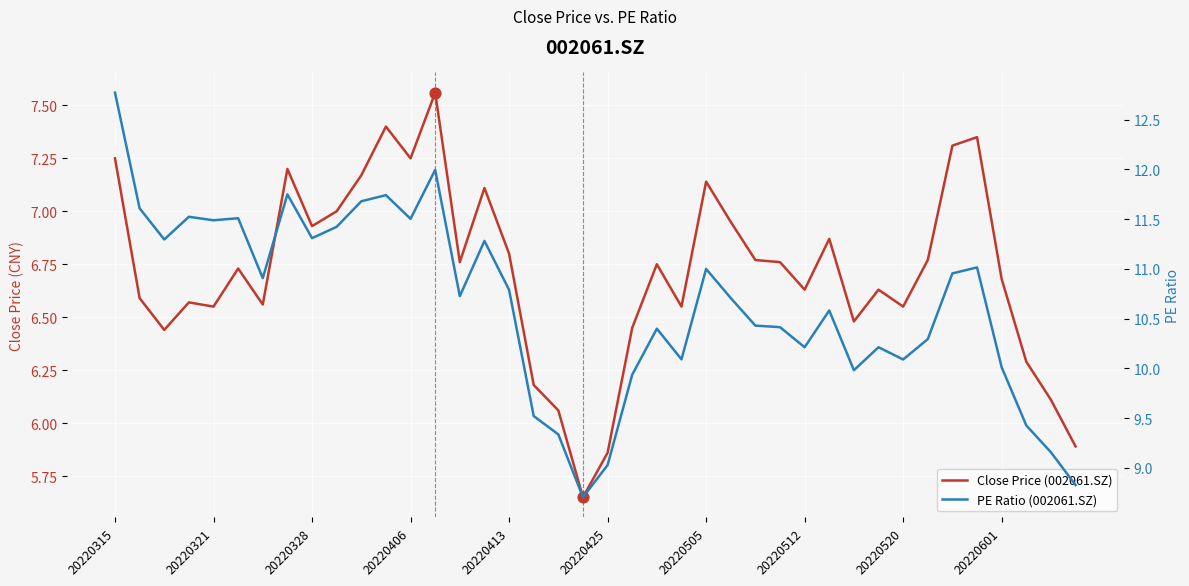

Which series has the largest Y range (max minus min)?

PE Ratio (002061.SZ)